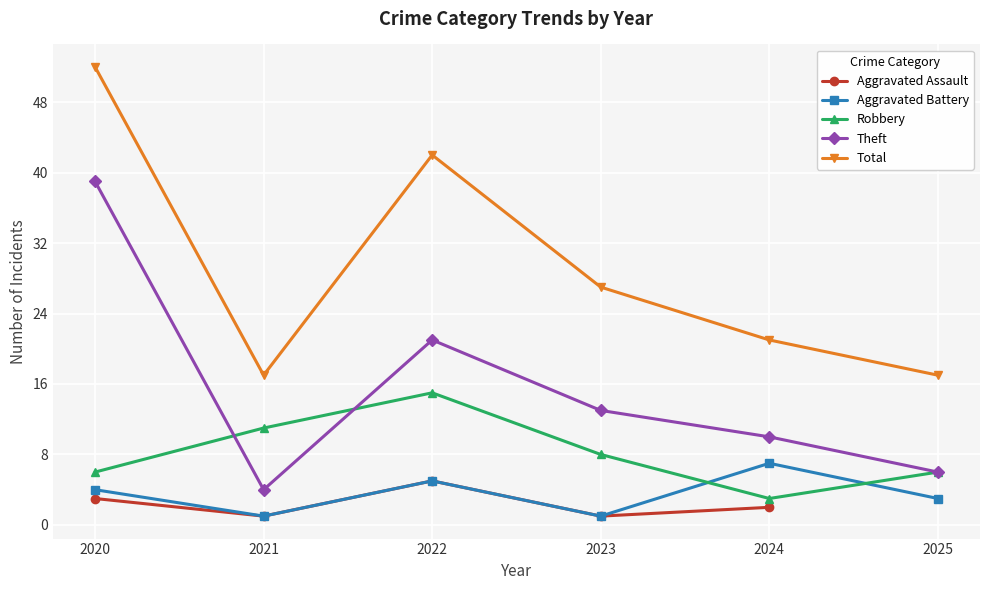

Between 2022 and 2020, which is larger?

2022